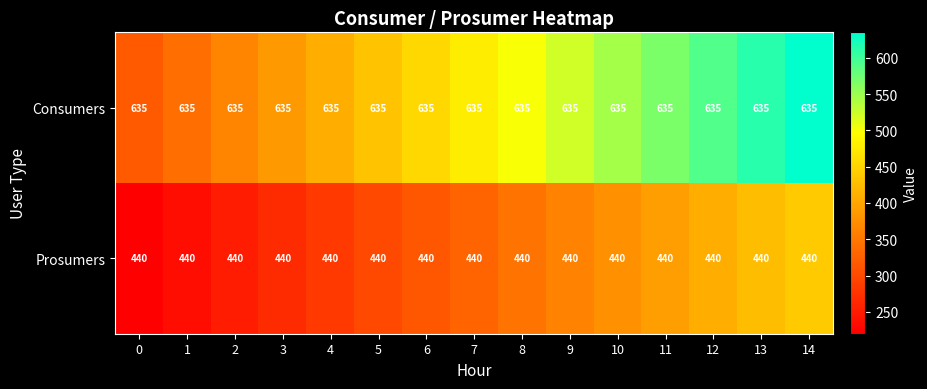

What value does the Prosumers series have at 0?

440